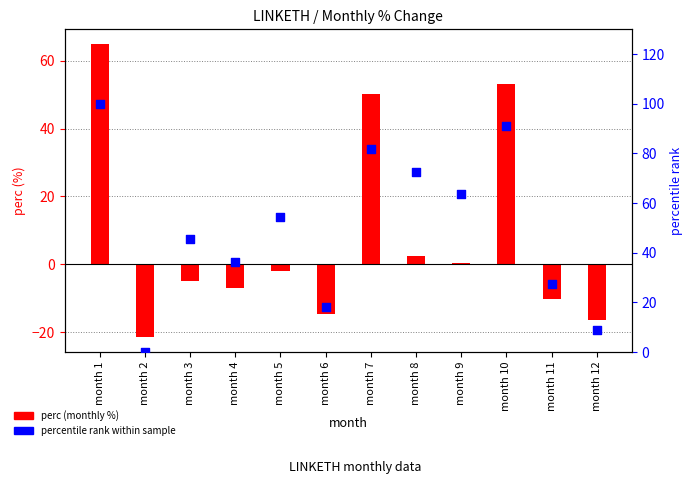

What are all the series names shown in the legend?

perc, percentile rank within sample